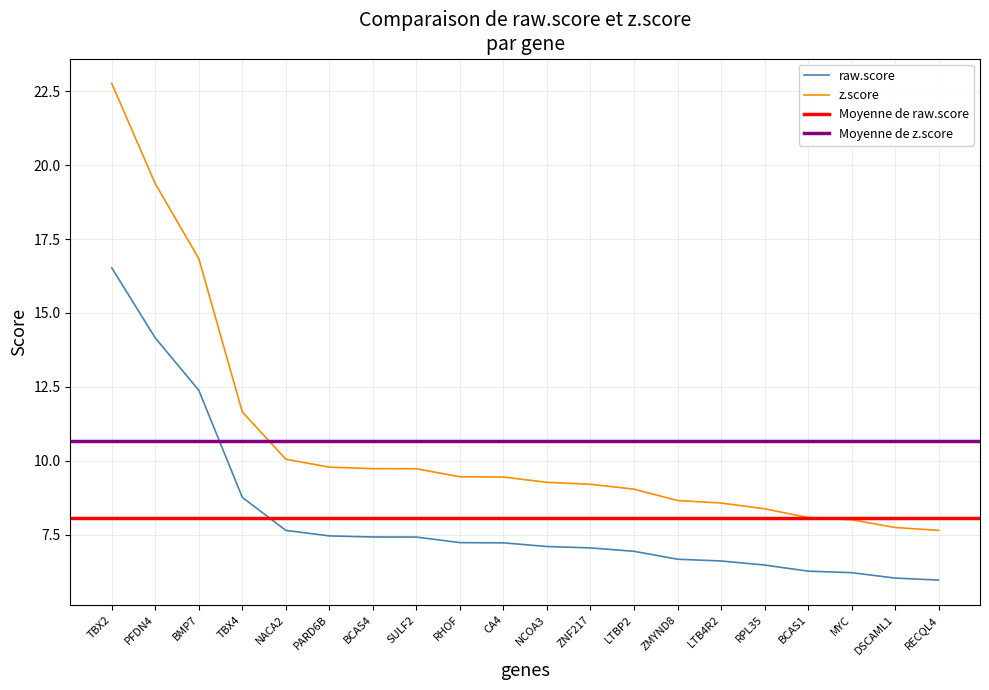

Which has a higher value, LTBP2 or ZNF217?

ZNF217